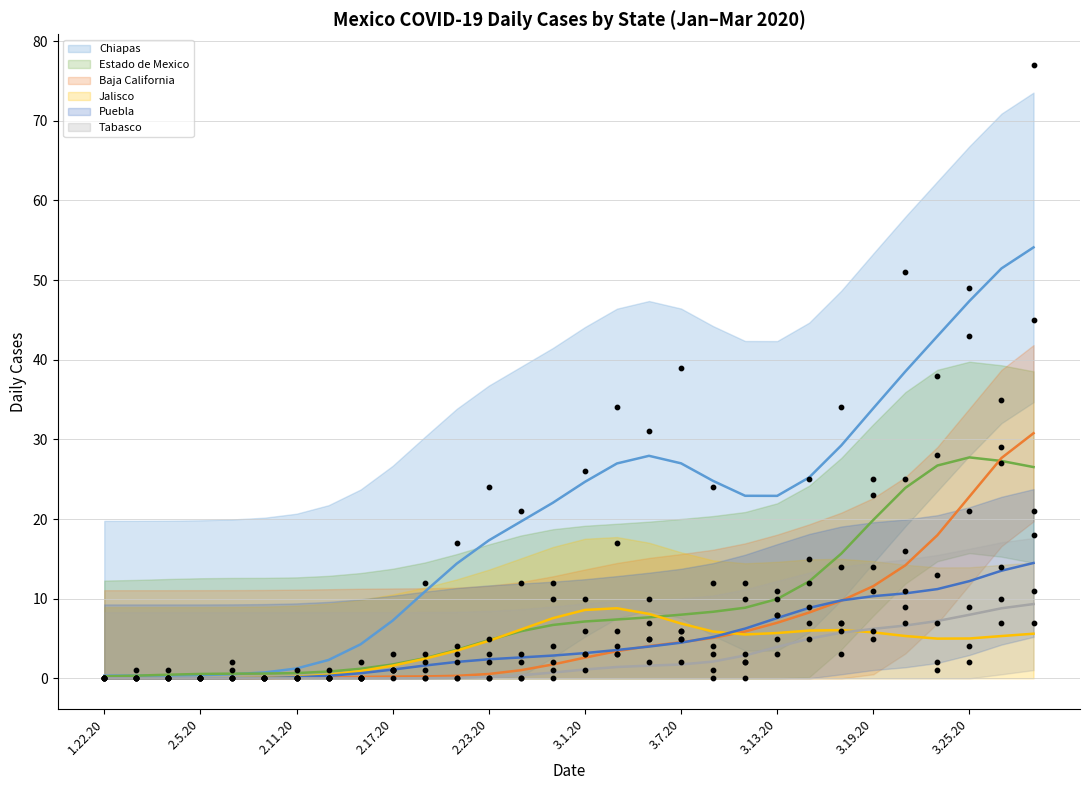

What is the total value across all series at 3.23.20?

89